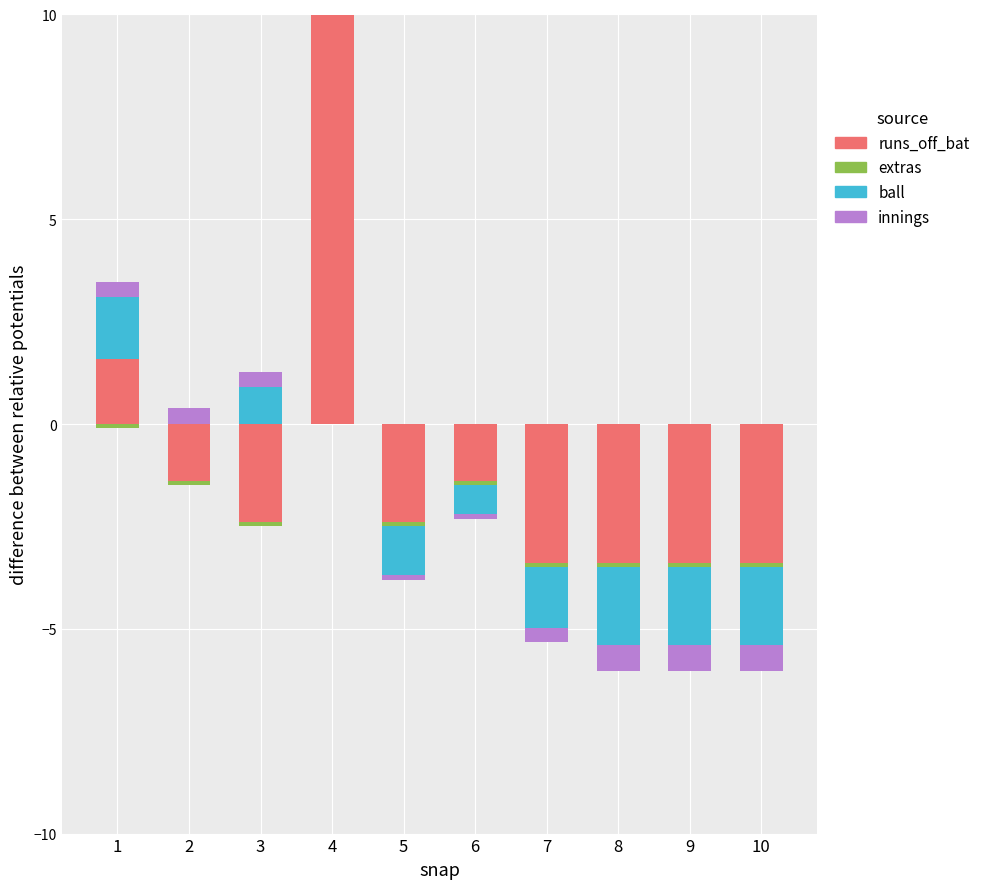

At which label does runs_off_bat reach its peak?

4